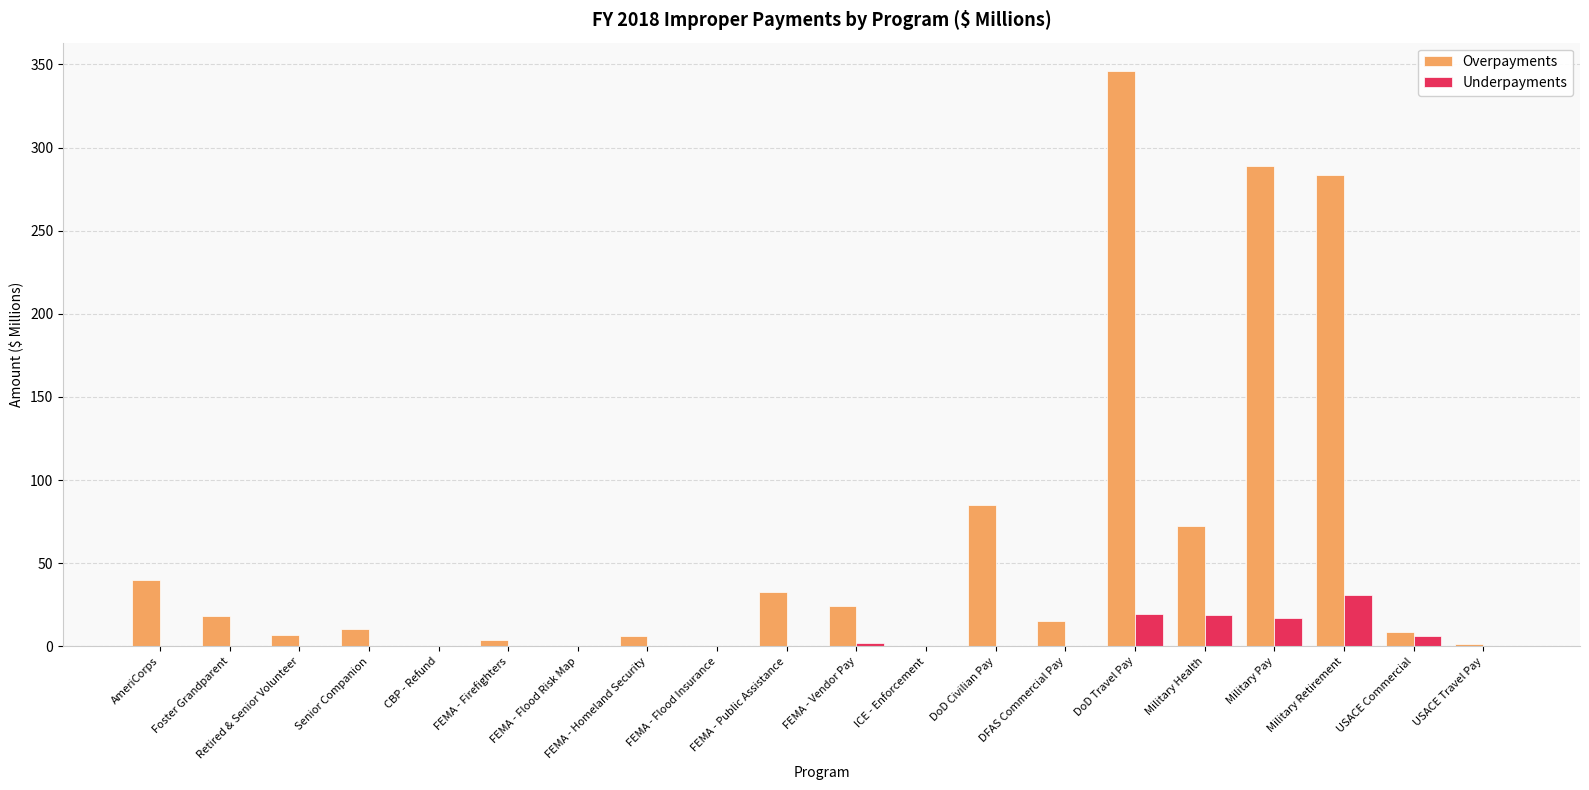

Which category has the highest value across all series?

DoD Travel Pay